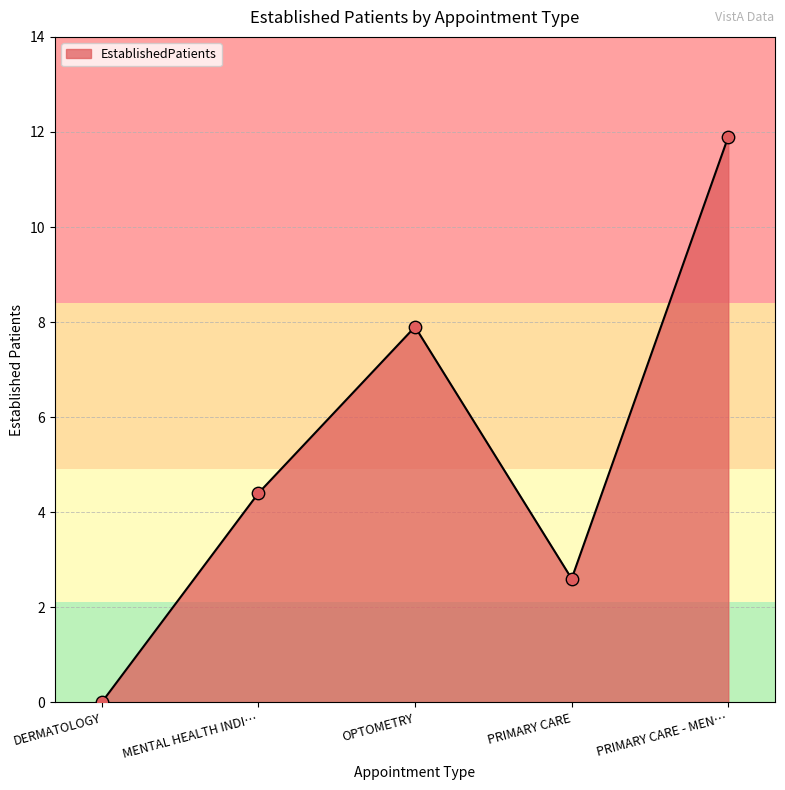

What is the ratio of the value at PRIMARY CARE to the value at MENTAL HEALTH INDI…?

0.6